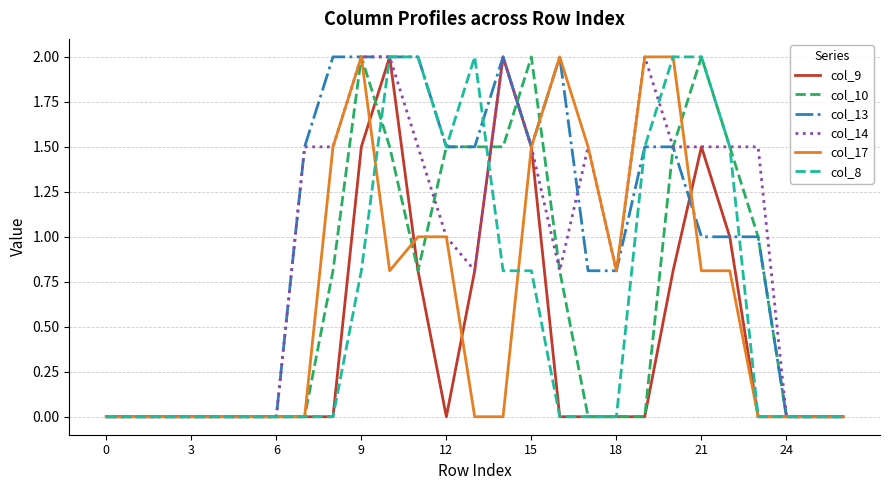

Which series has the largest range (max minus min)?

col_9